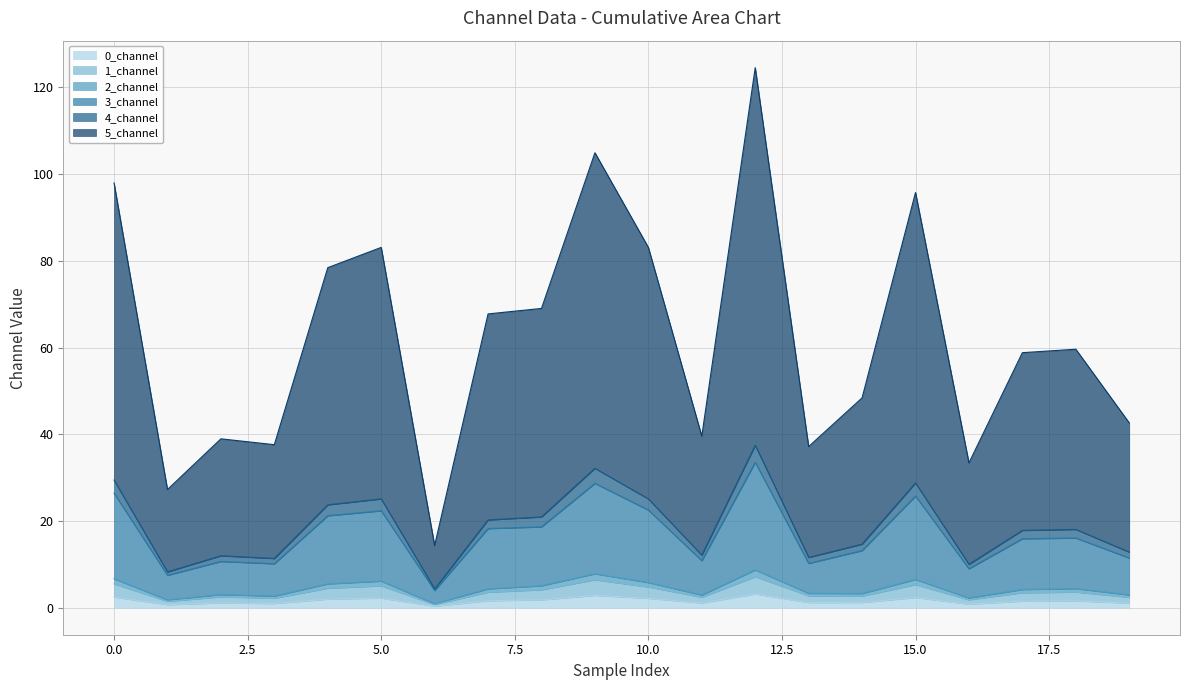

Where is the first local maximum for 0_channel?

2